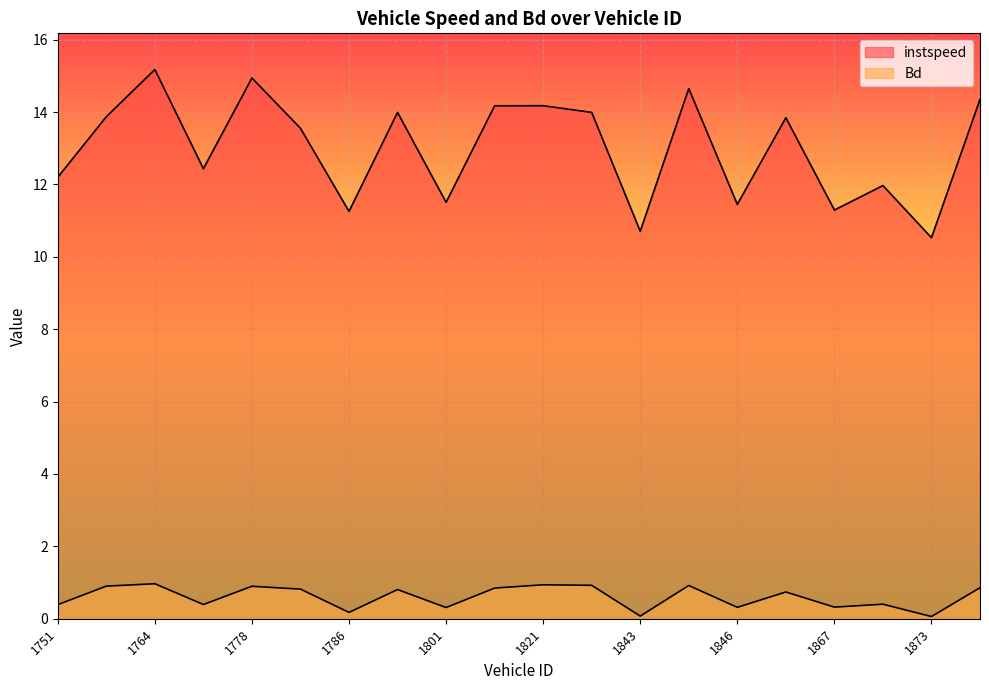

What is the value of the instspeed point at the 18th from the left?

12.0